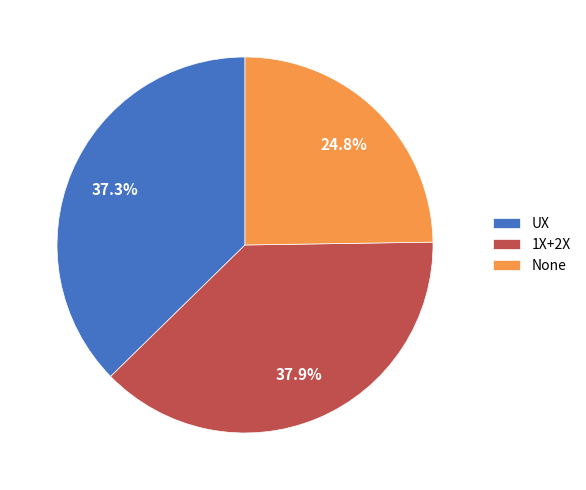

Which has a higher value, 1X+2X or None?

1X+2X